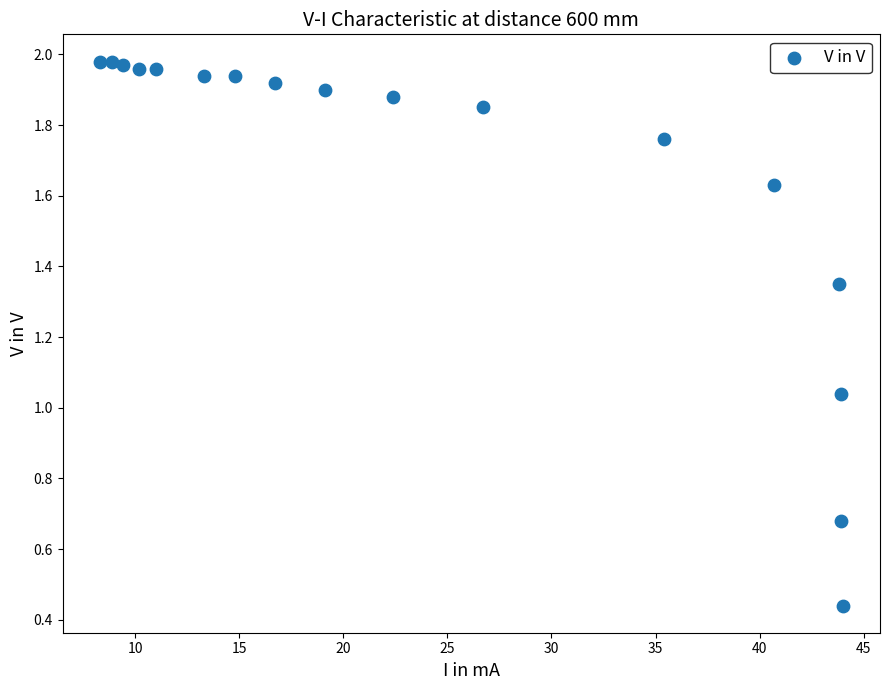

What is the range of Y values (max minus min)?

1.5